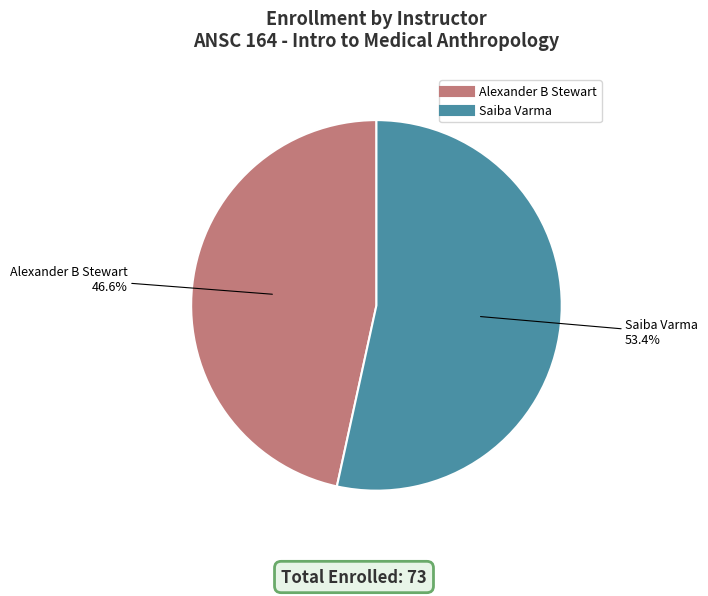

What percentage is the Saiba Varma slice, to the nearest percent?

53%